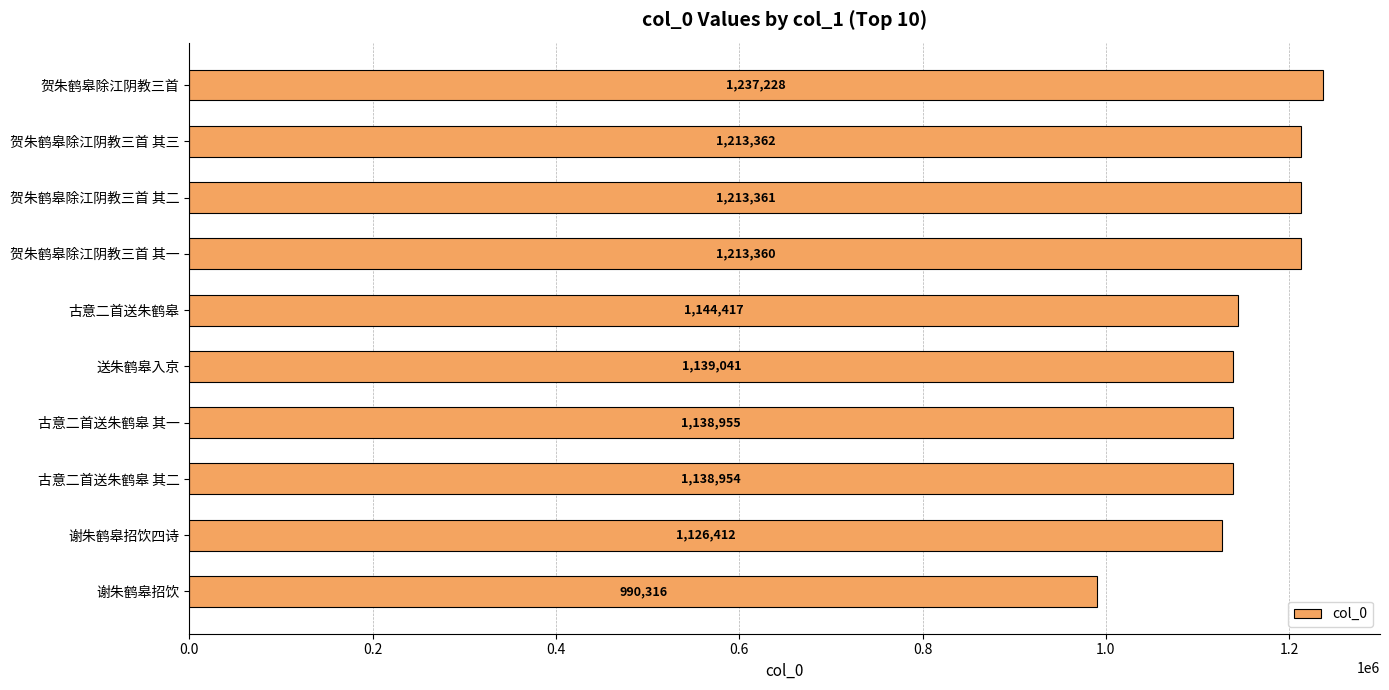

How many series are shown in this chart?

1